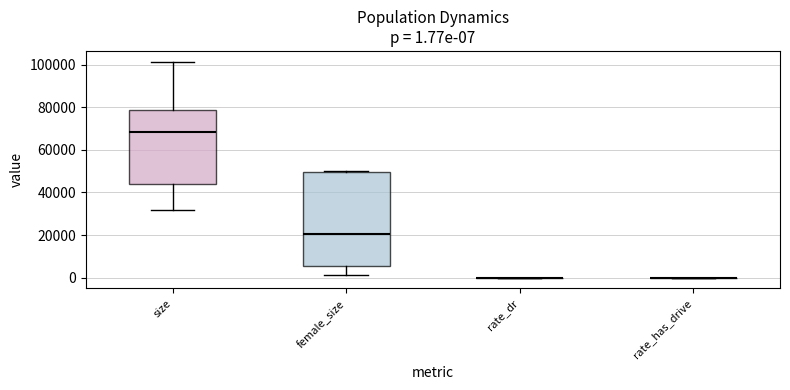

Which box is the tallest, from its lower edge to its upper edge?

female_size